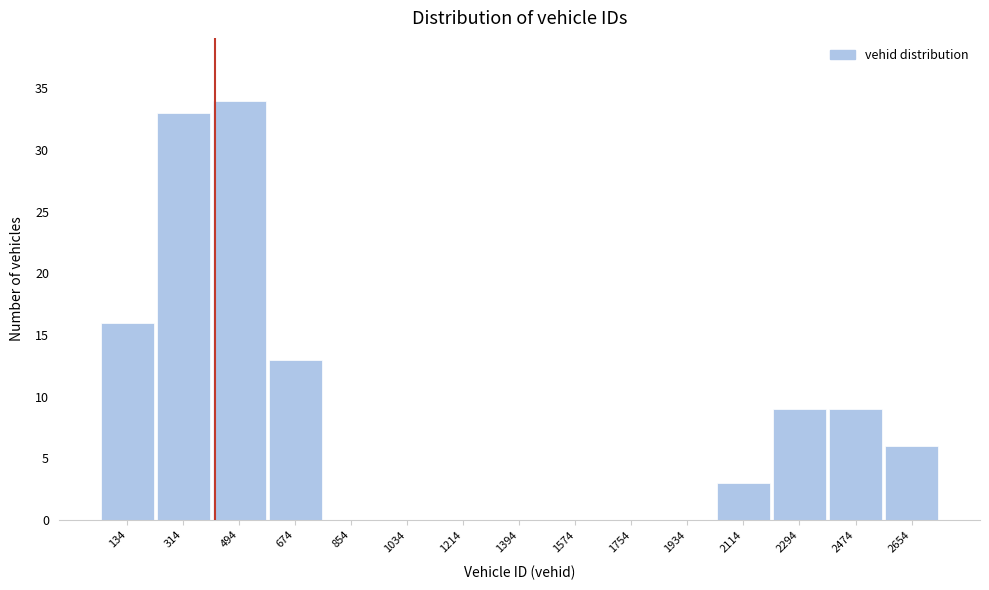

Reading right to left, transcribe all the data shown in this chart.

2654=6	2474=9	2294=9	2114=3	1934=0	1754=0	1574=0	1394=0	1214=0	1034=0	854=0	674=13	494=34	314=33	134=16